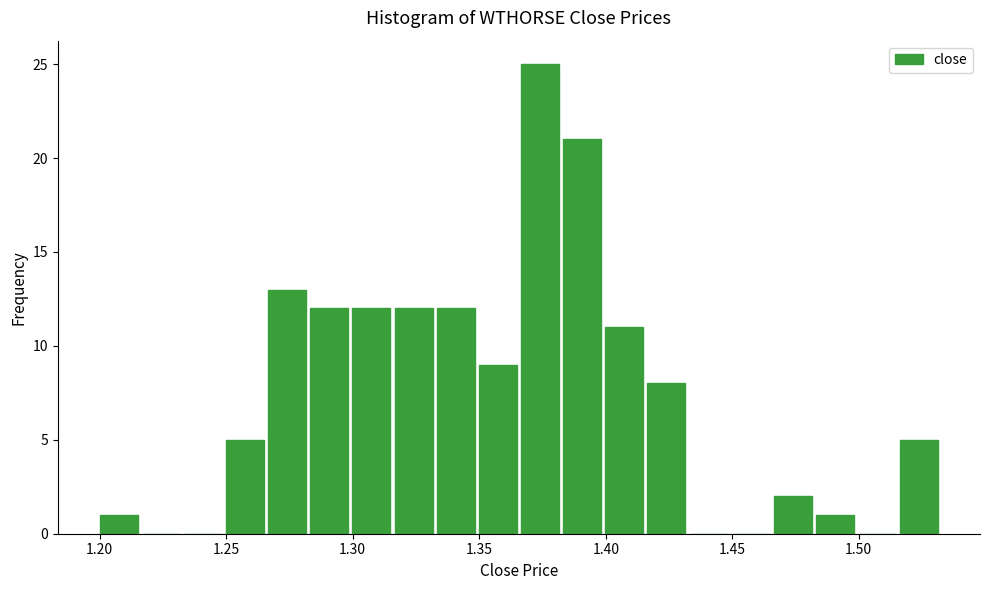

Around what value on the x-axis is the tallest bar? Give the approximate position of its centre, as read against the axis.

1.375